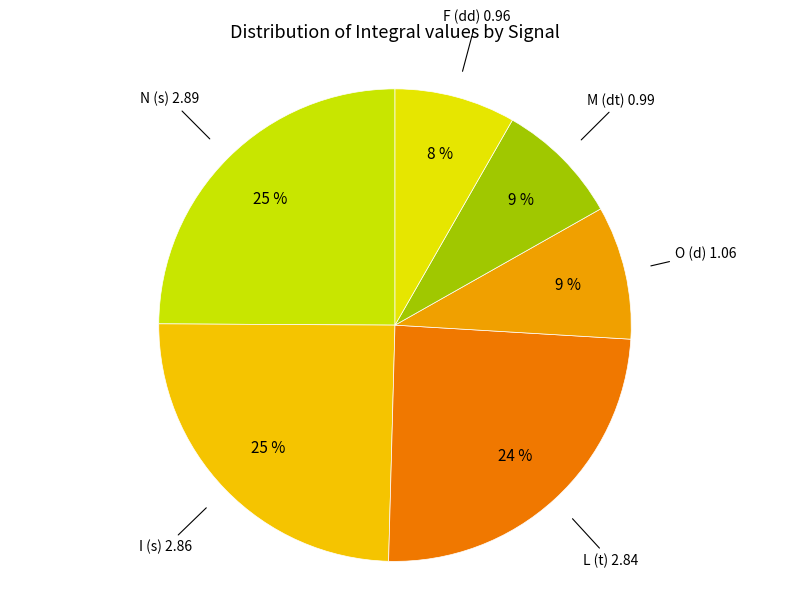

How many slices are in this pie chart?

6